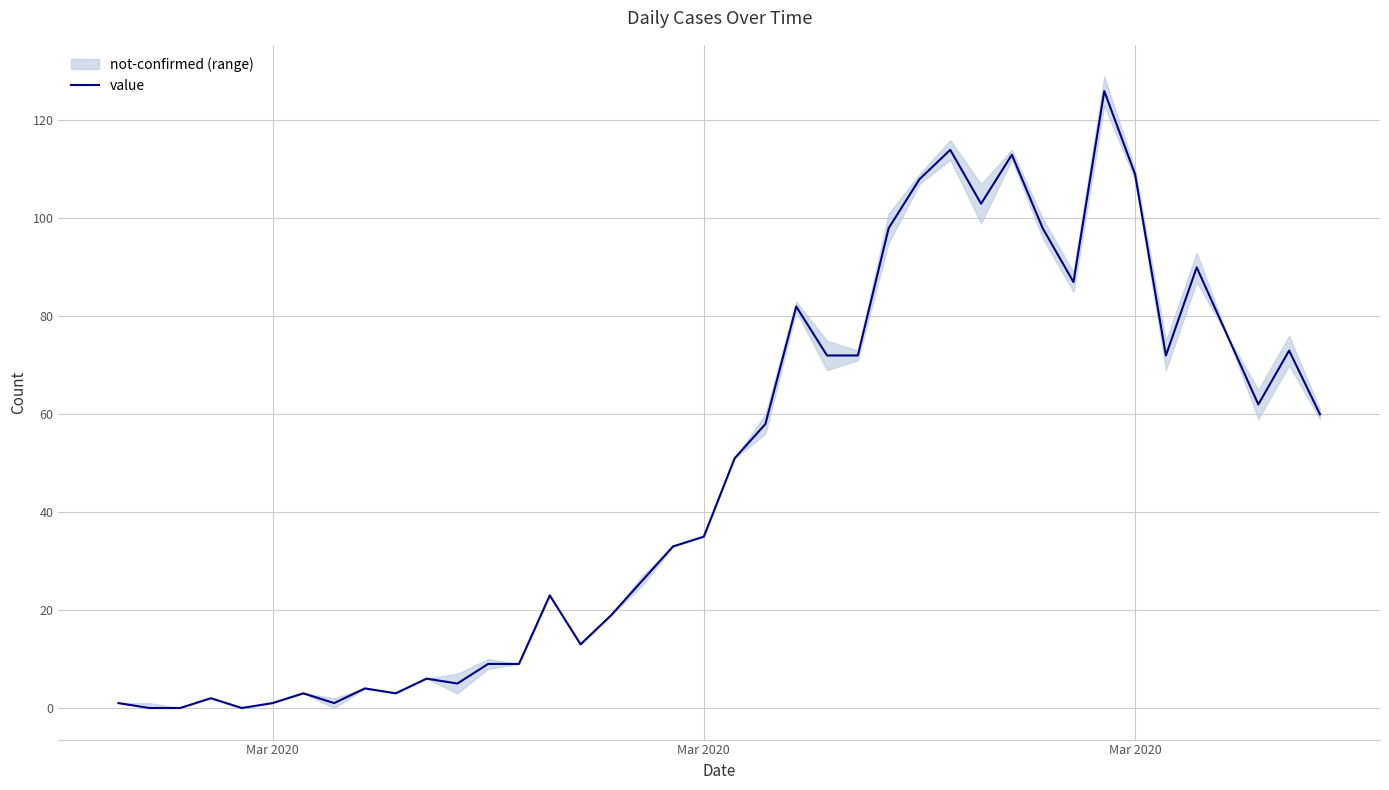

How many positive values are there?

37